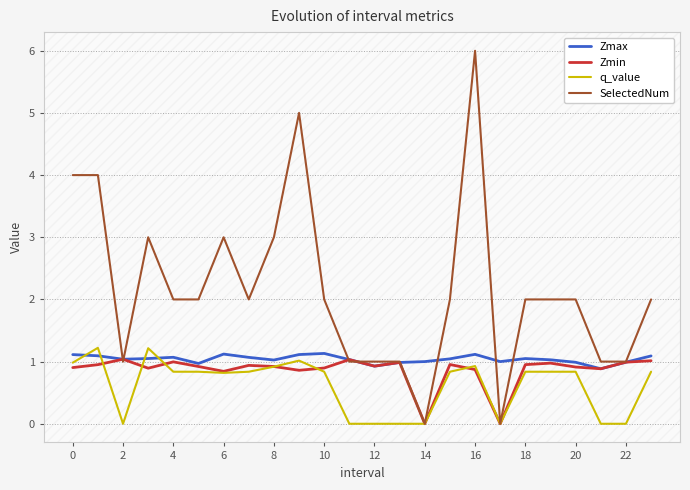

Which series has the largest total across all categories?

SelectedNum